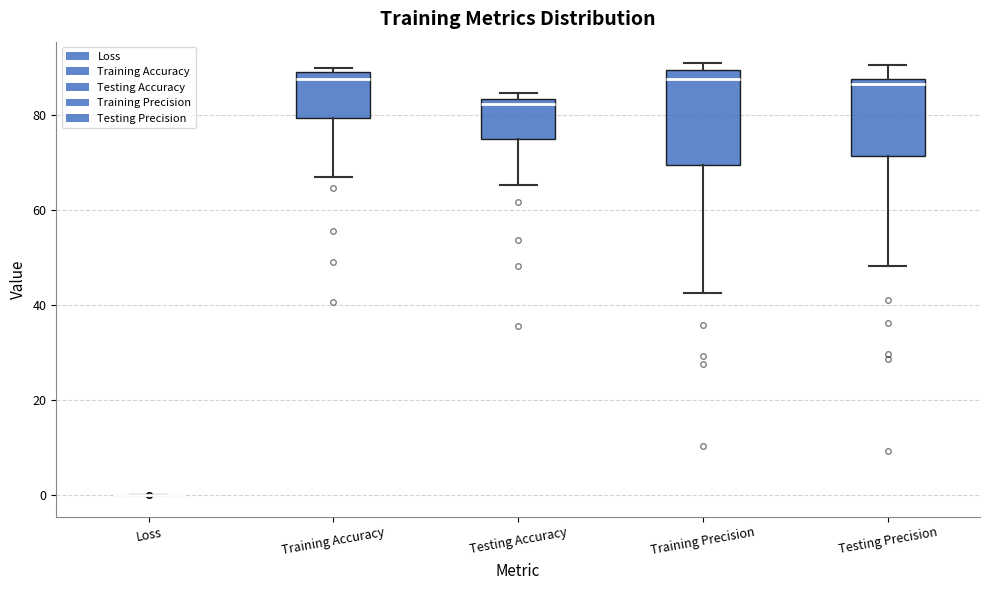

Reading left to right, read every box against the y-axis: the position of its median line, the range the box covers, and the ends of its whiskers. The values are not printed on the chart, so give them approximately, as read against the axis.

Loss: box collapsed to a line at 0, whiskers 0 to 0
Training Accuracy: median 88 (just below the box's upper edge), box 80 to 88, whiskers 66 to 90
Testing Accuracy: median 82, box 74 to 84, whiskers 66 to 84 (just above the box's upper edge)
Training Precision: median 88, box 70 to 90, whiskers 42 to 90 (just above the box's upper edge)
Testing Precision: median 86, box 72 to 88, whiskers 48 to 90